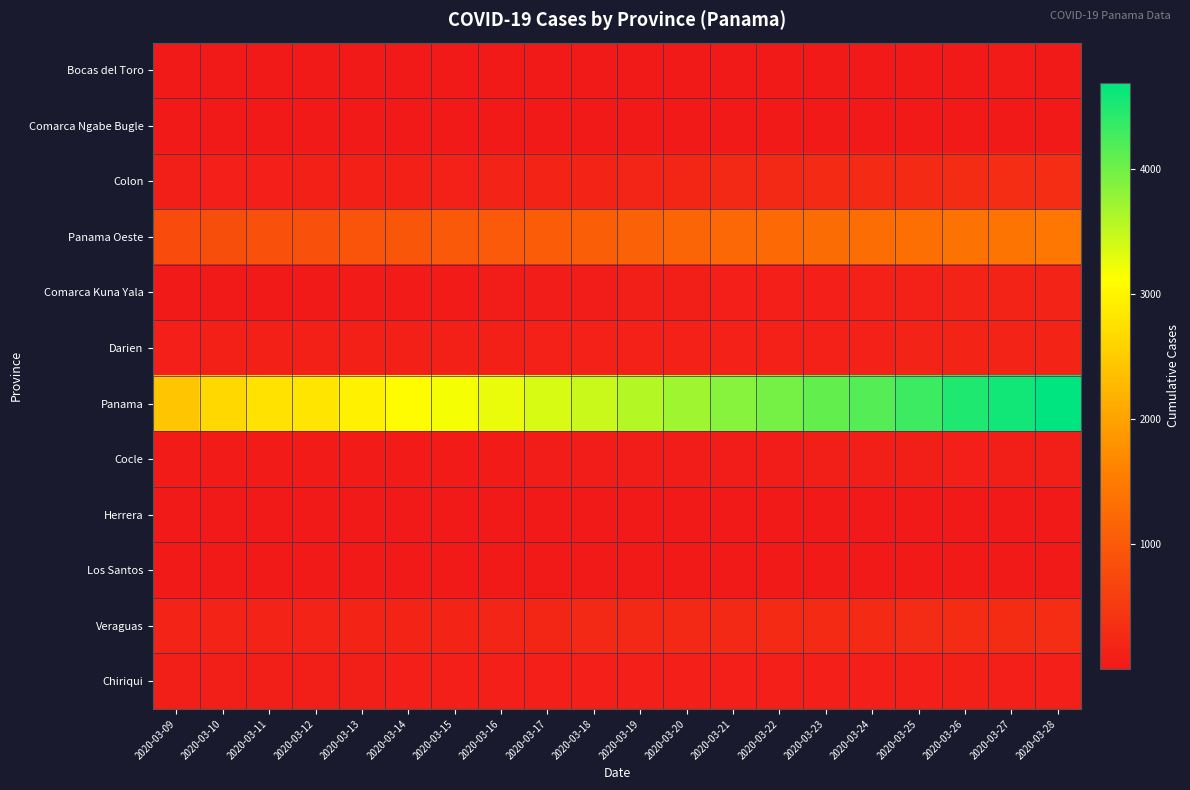

At how many categories does at least one series exceed 220?

20